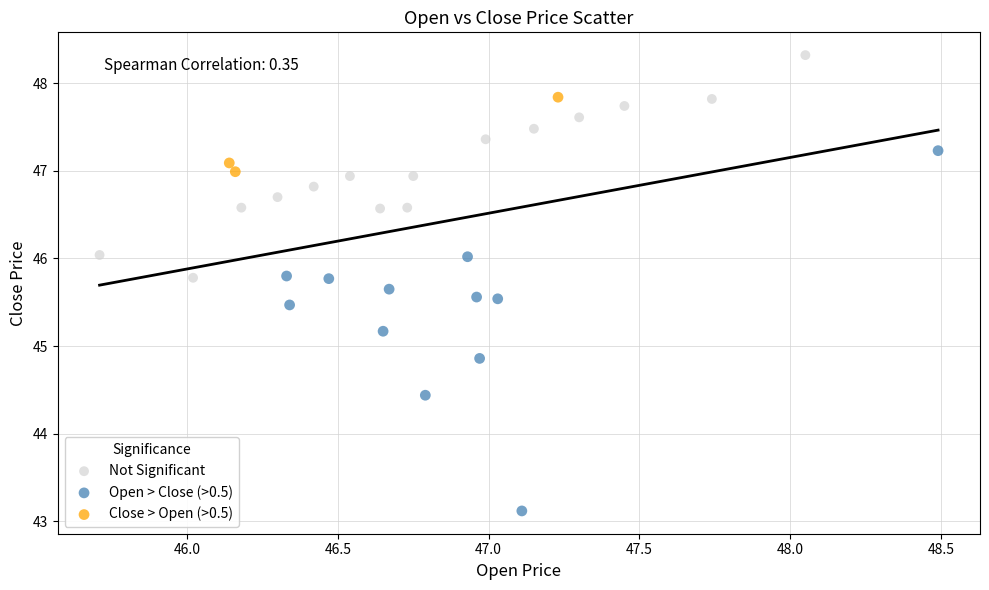

What are all the series names shown in the legend?

Not Significant, Open > Close (>0.5), Close > Open (>0.5)